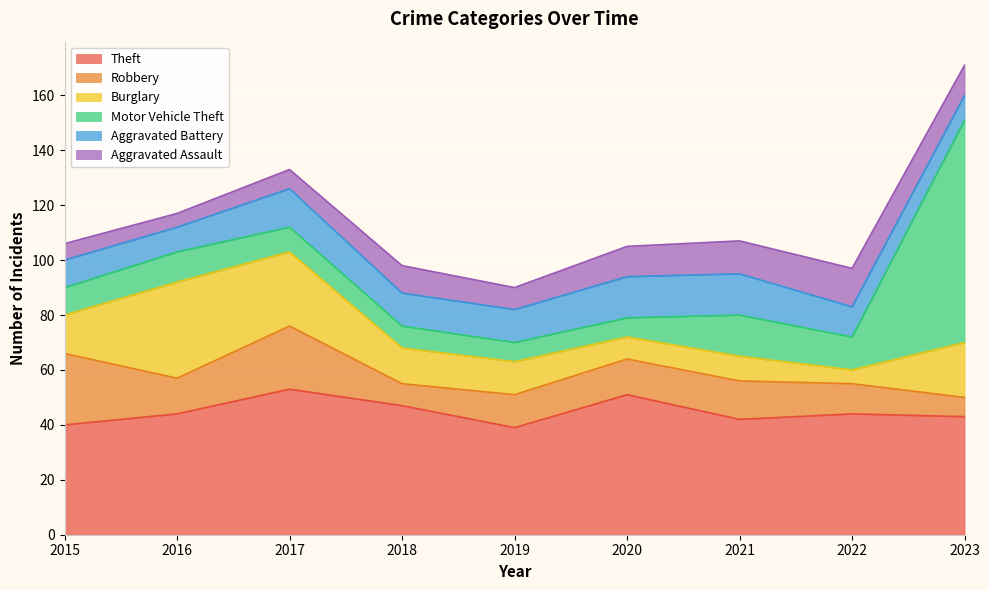

Reading left to right, list all the values displayed in this chart.

Theft: 2015=40	2016=44	2017=53	2018=47	2019=39	2020=51	2021=42	2022=44	2023=43
Robbery: 2015=26	2016=13	2017=23	2018=8	2019=12	2020=13	2021=14	2022=11	2023=7
Burglary: 2015=14	2016=35	2017=27	2018=13	2019=12	2020=8	2021=9	2022=5	2023=20
Motor Vehicle Theft: 2015=10	2016=11	2017=9	2018=8	2019=7	2020=7	2021=15	2022=12	2023=81
Aggravated Battery: 2015=10	2016=9	2017=14	2018=12	2019=12	2020=15	2021=15	2022=11	2023=9
Aggravated Assault: 2015=6	2016=5	2017=7	2018=10	2019=8	2020=11	2021=12	2022=14	2023=11